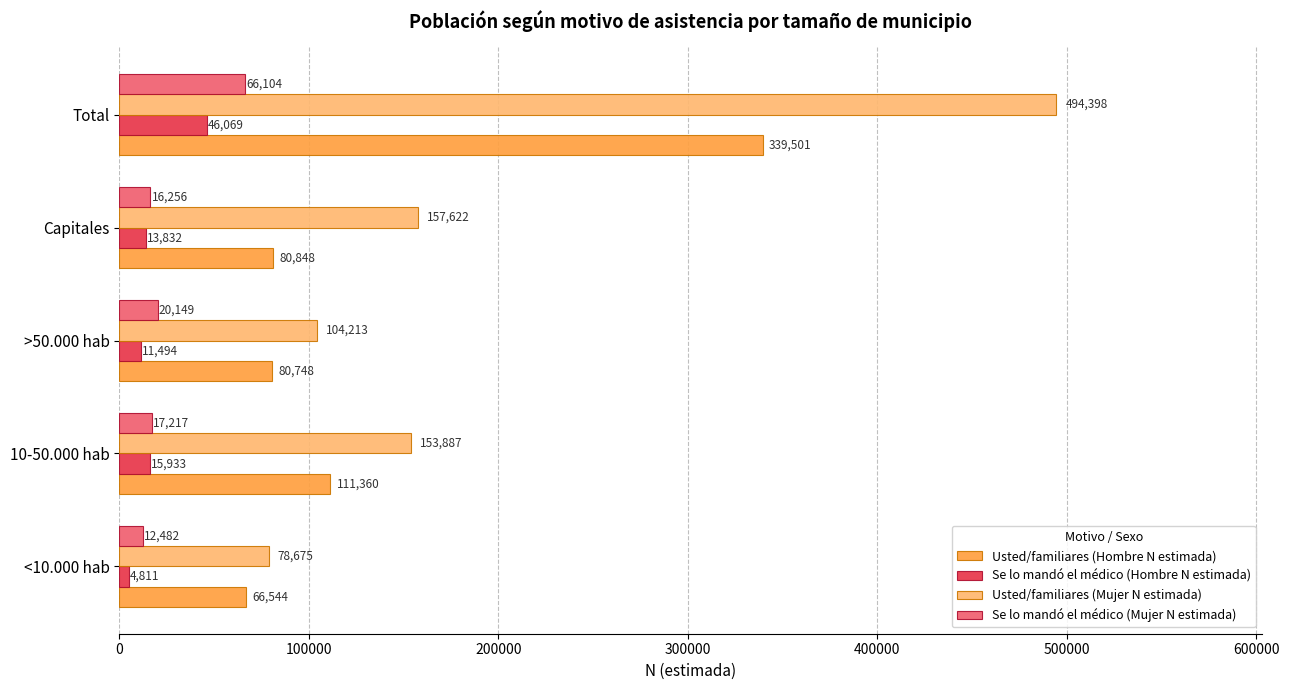

At which label is Se lo mandó el médico (Mujer N estimada) closest to 39293?

>50.000 hab